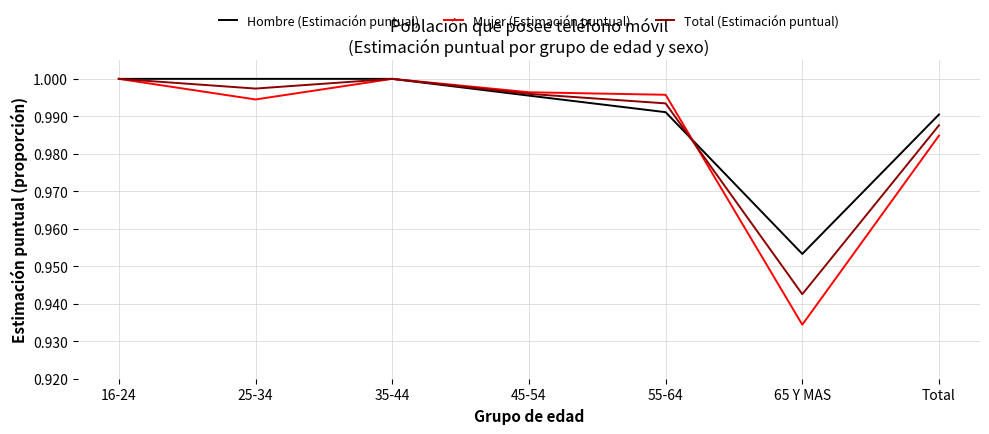

Which series has the widest spread of values?

Mujer (Estimación puntual)